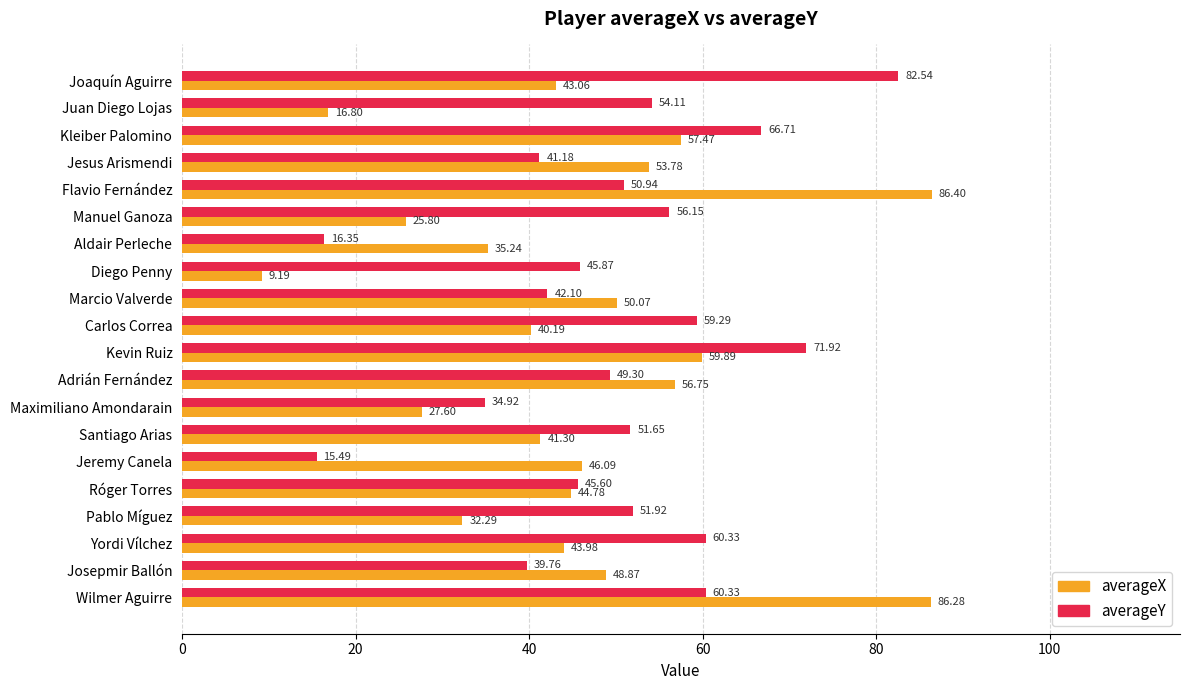

Count the number of categories in the chart.

20